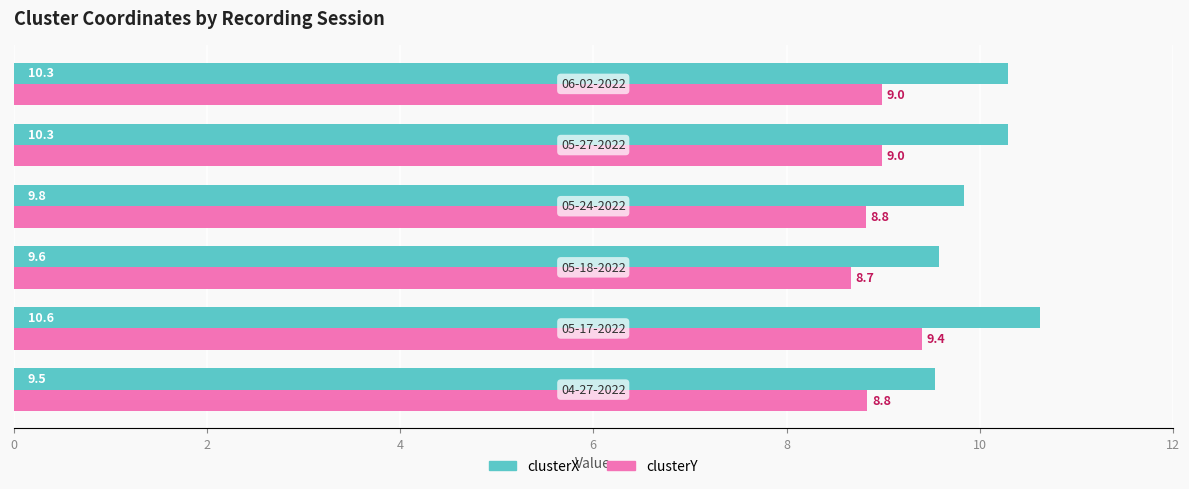

Which series has the widest spread of values?

clusterX